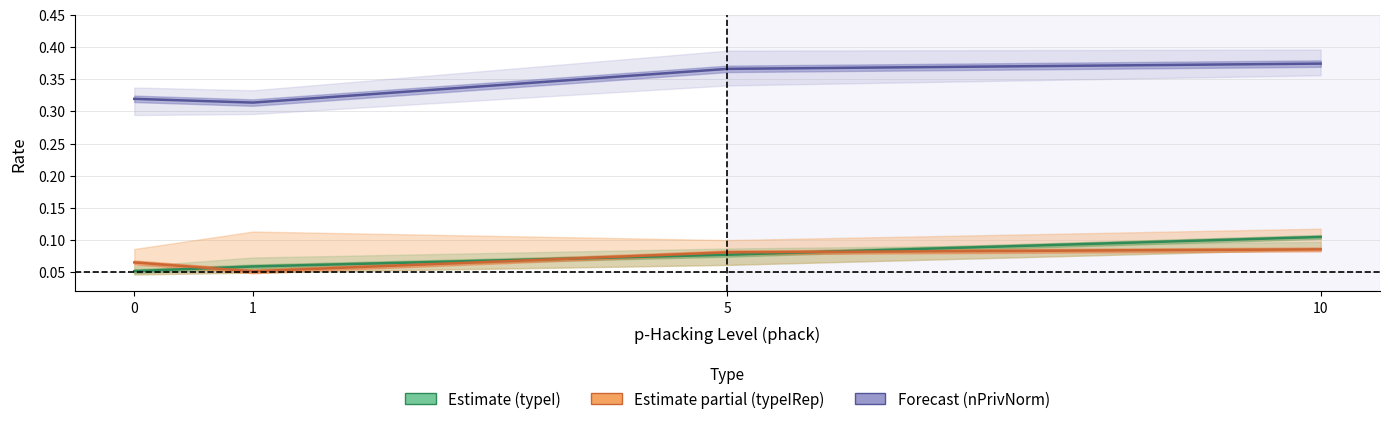

List the labels in order of Estimate partial (typeIRep) value, smallest first.

1, 0, 5, 10